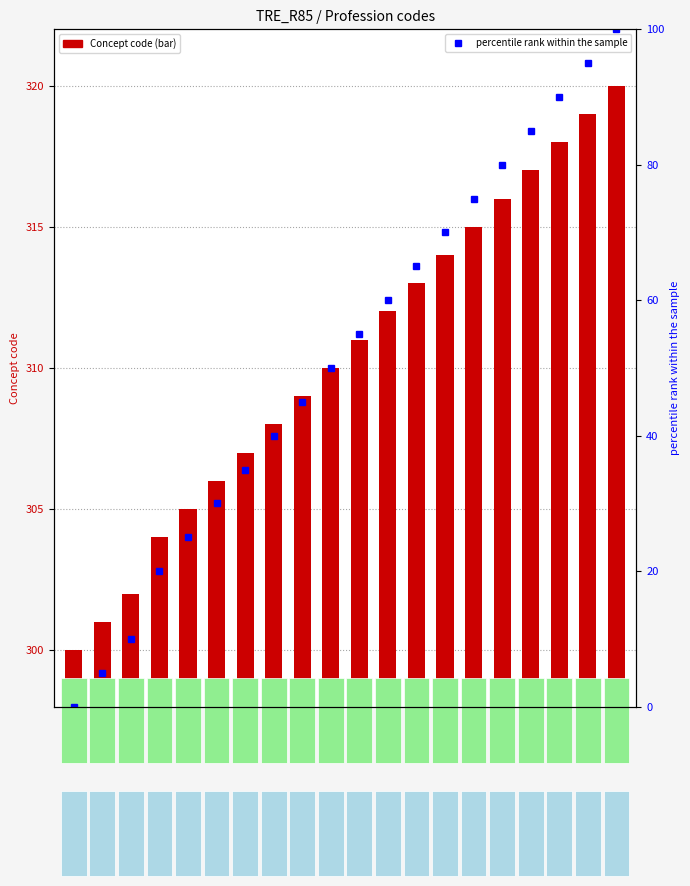

Are the bars grouped side by side (vs. stacked)?

Yes